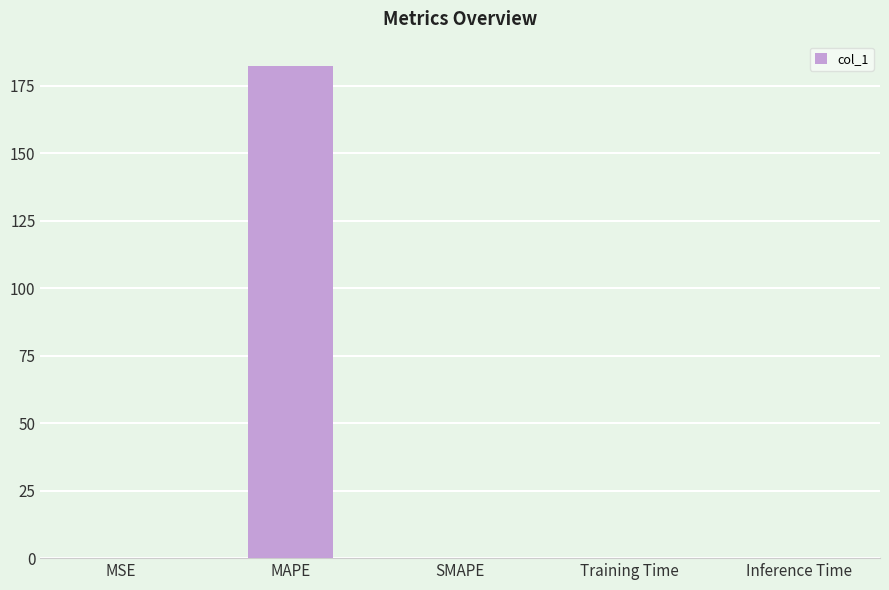

Read the value at MSE.

0.2